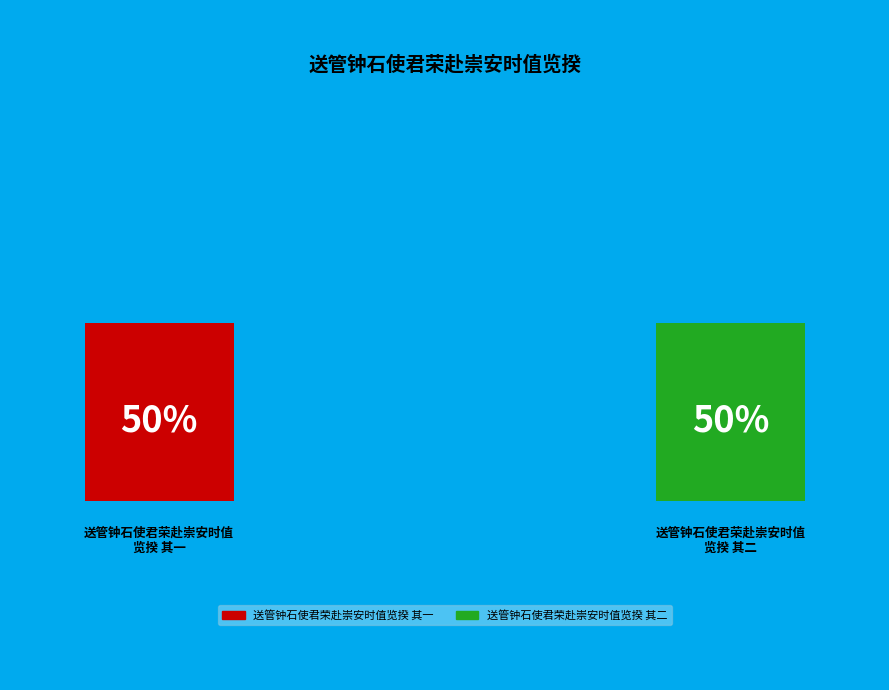

How many slices are in this pie chart?

2